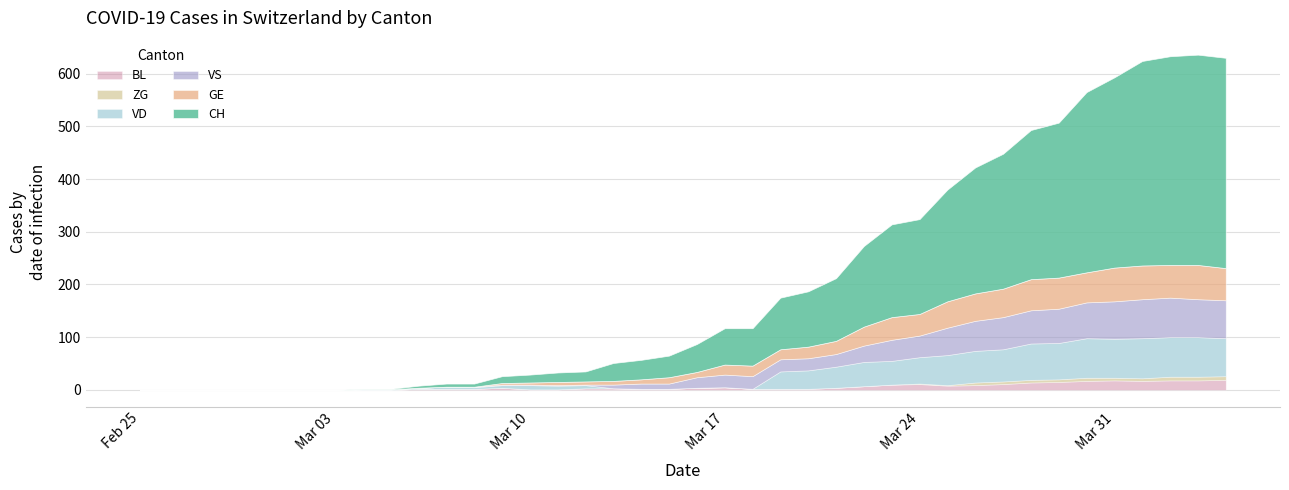

What is the difference between the VD values at 2020-03-25 and 2020-03-19?

24